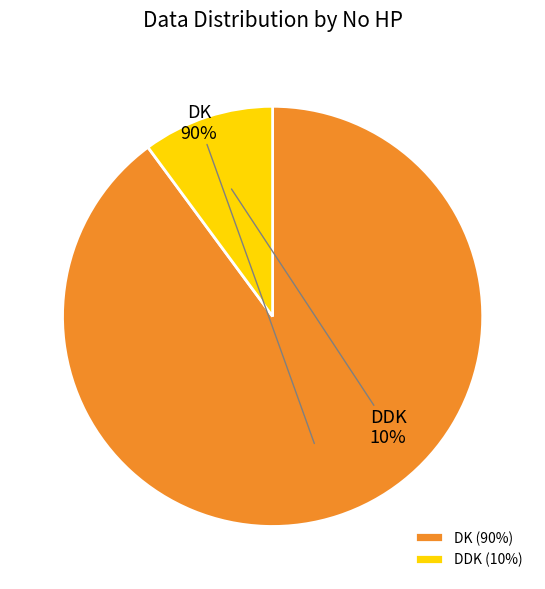

Which has a higher value, DDK or DK?

DK